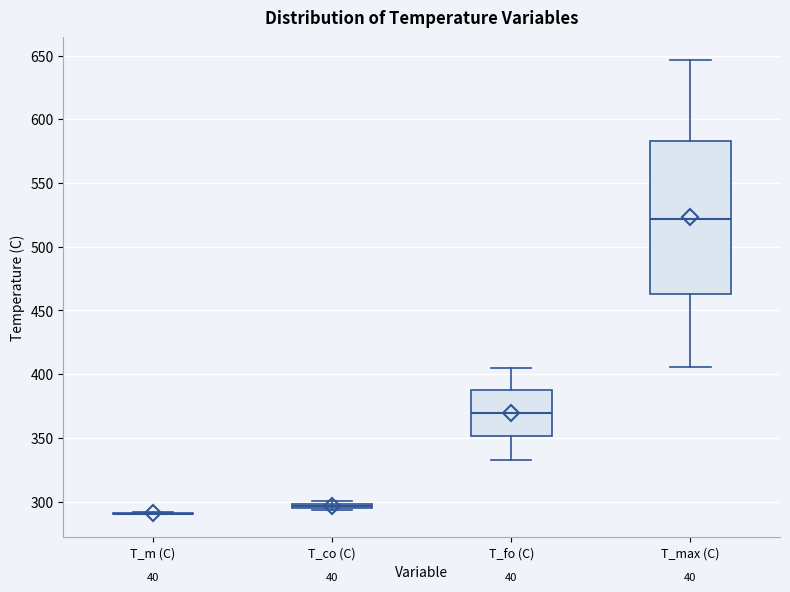

Where does the median line of the box for T_fo (C) sit on the y-axis? The values are not printed on the chart, so give them approximately, as read against the axis.

370